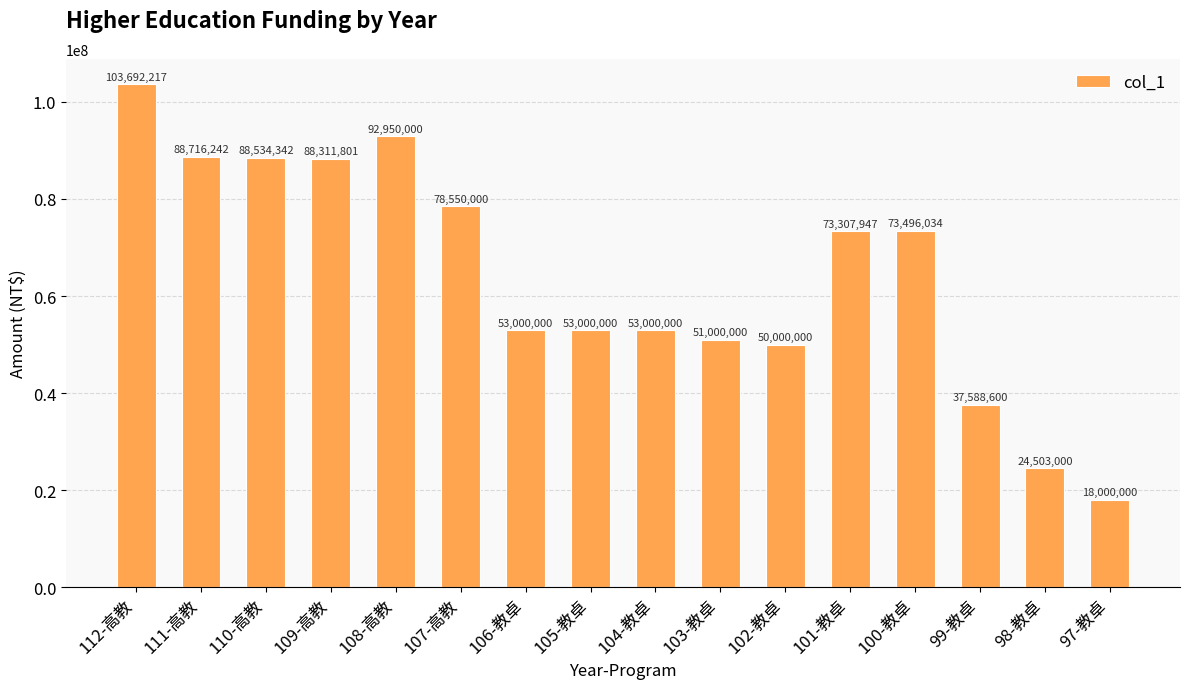

Reading right to left, transcribe all the data shown in this chart.

18000000	24503000	37588600	73496034	73307947	50000000	51000000	53000000	53000000	53000000	78550000	92950000	88311801	88534342	88716242	103692217